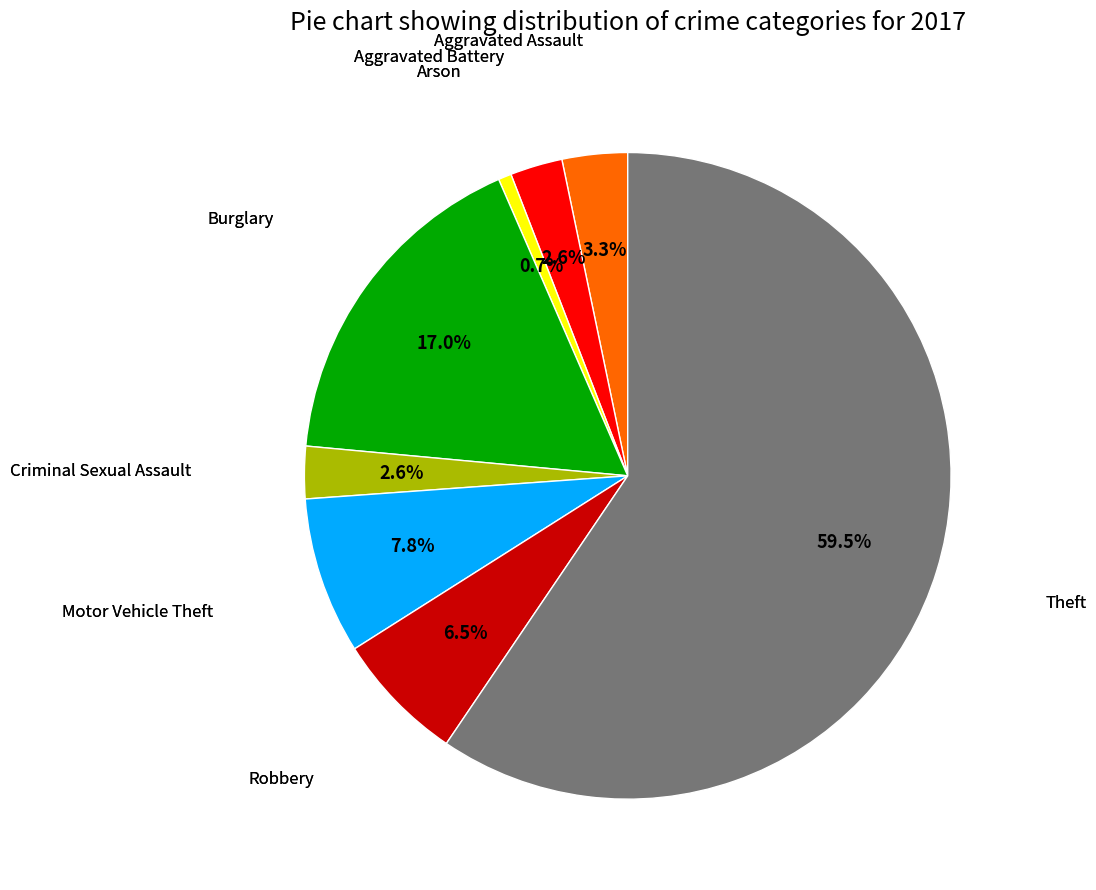

Is there any slice that represents more than half of the pie?

Yes